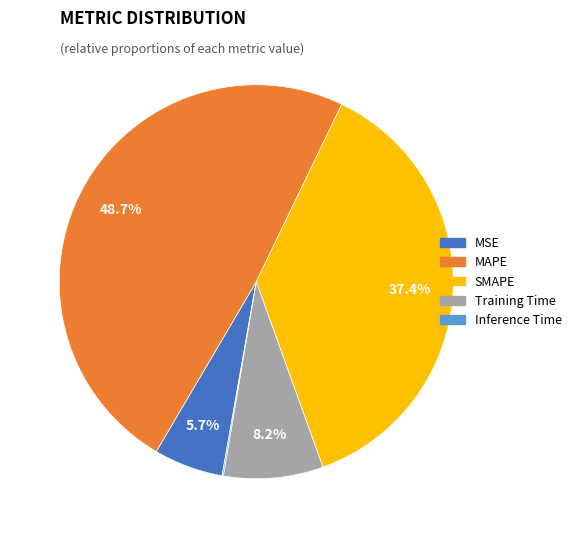

Do MAPE and MSE together represent more than half of the pie?

Yes